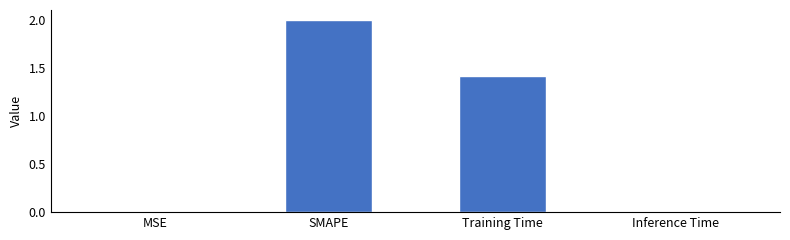

Between SMAPE and Training Time, which is larger?

SMAPE